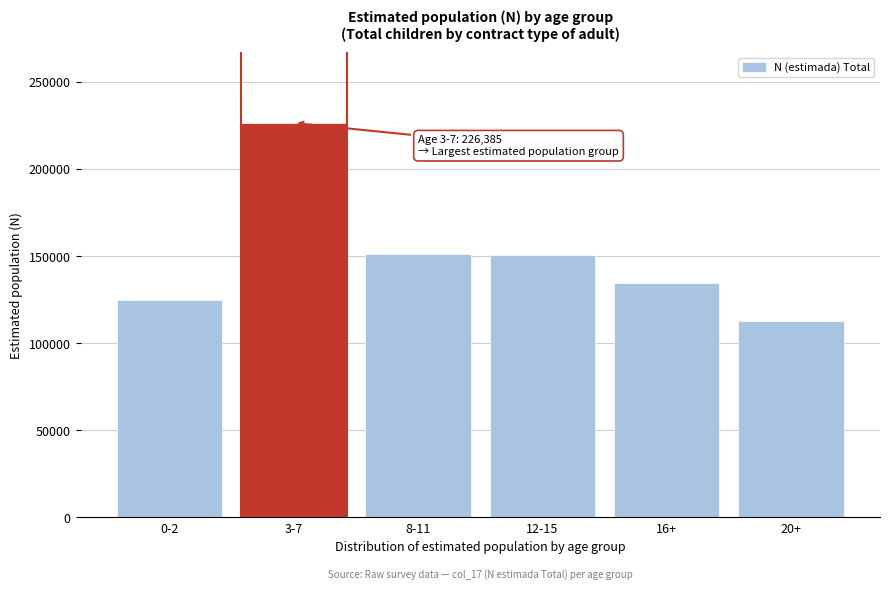

What is the greatest value displayed?

226385